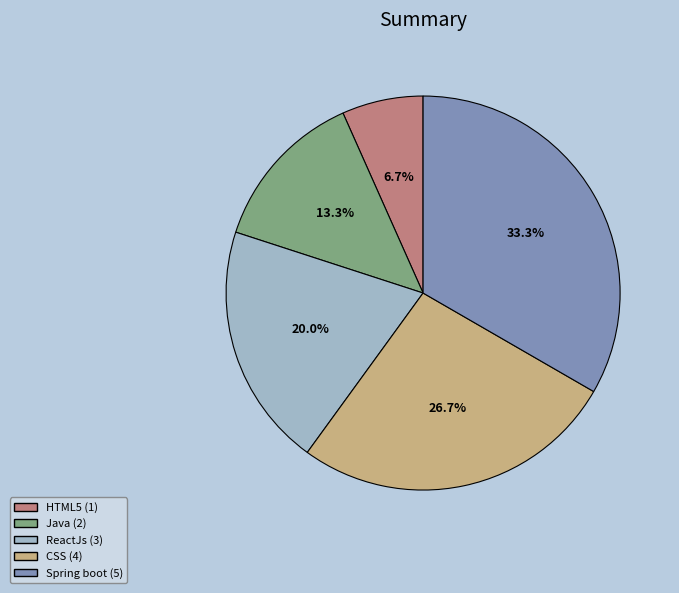

Does Java account for over 50% of the chart?

No